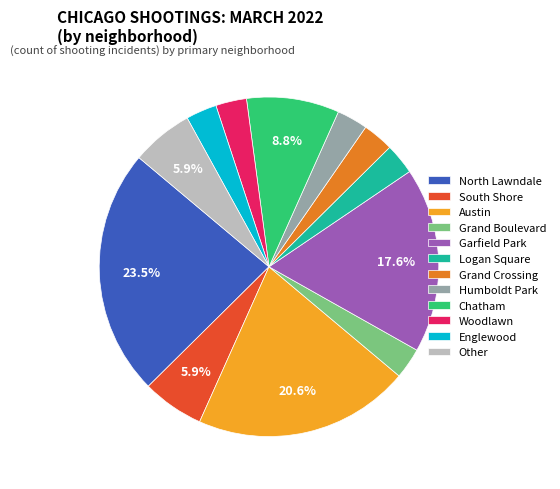

Which category has the biggest portion of the pie?

North Lawndale